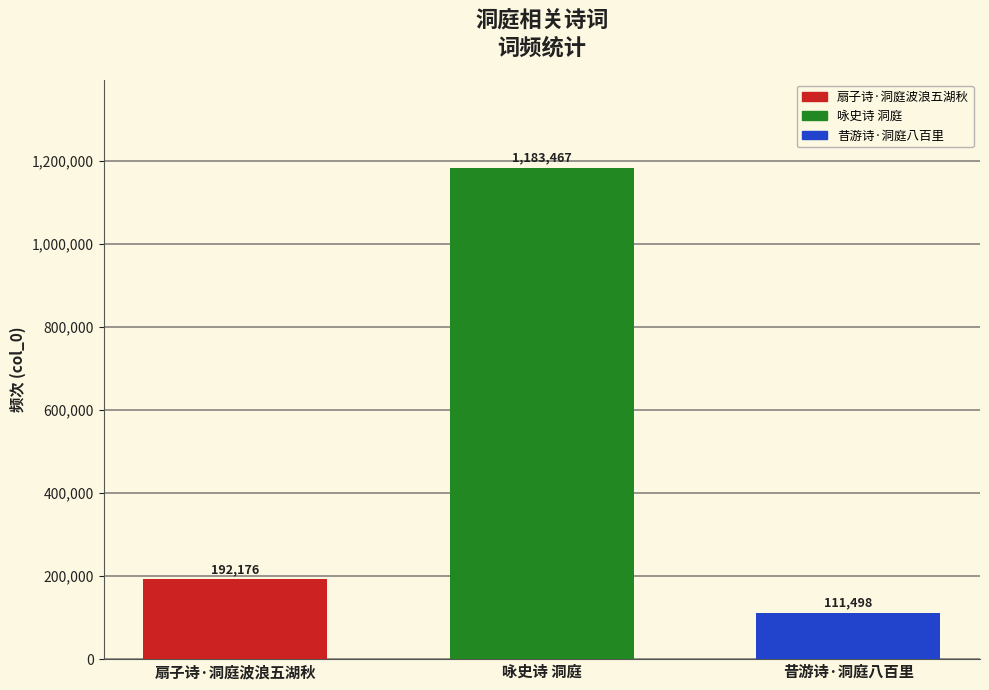

What is the change in value from 咏史诗 洞庭 to 昔游诗·洞庭八百里?

-1071969